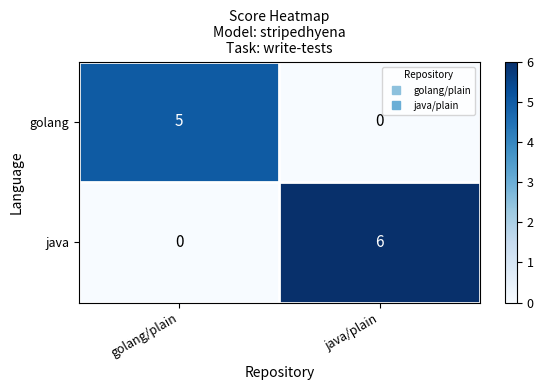

What is the sum of all java values?

6